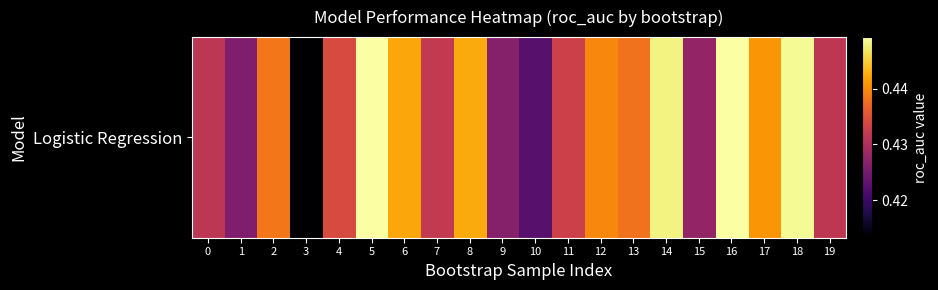

Reading left to right, extract all data points from this chart.

0=0.4	1=0.4	2=0.4	3=0.4	4=0.4	5=0.4	6=0.4	7=0.4	8=0.4	9=0.4	10=0.4	11=0.4	12=0.4	13=0.4	14=0.4	15=0.4	16=0.4	17=0.4	18=0.4	19=0.4